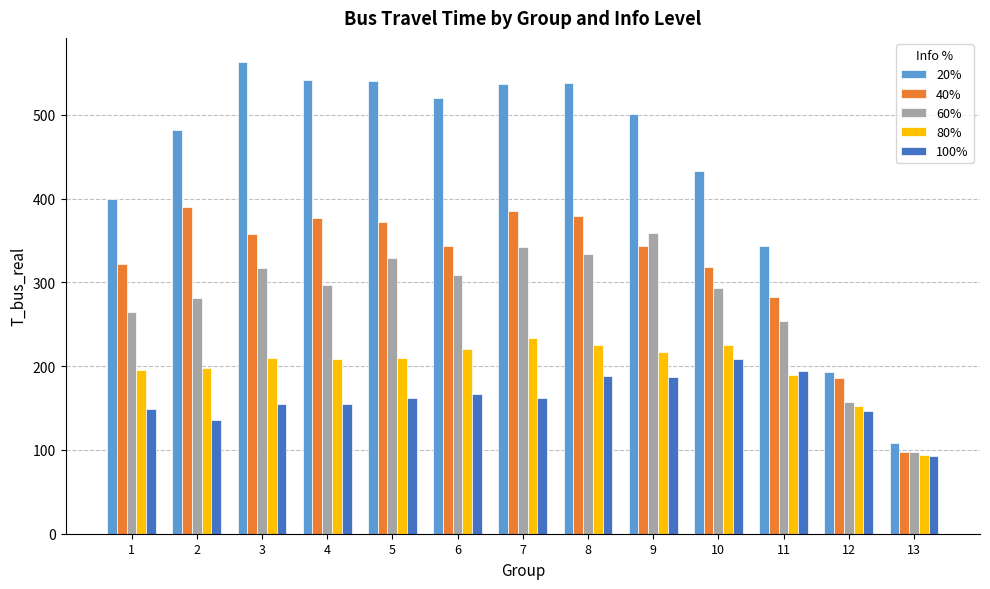

At which label does 40% first exceed 343?

2